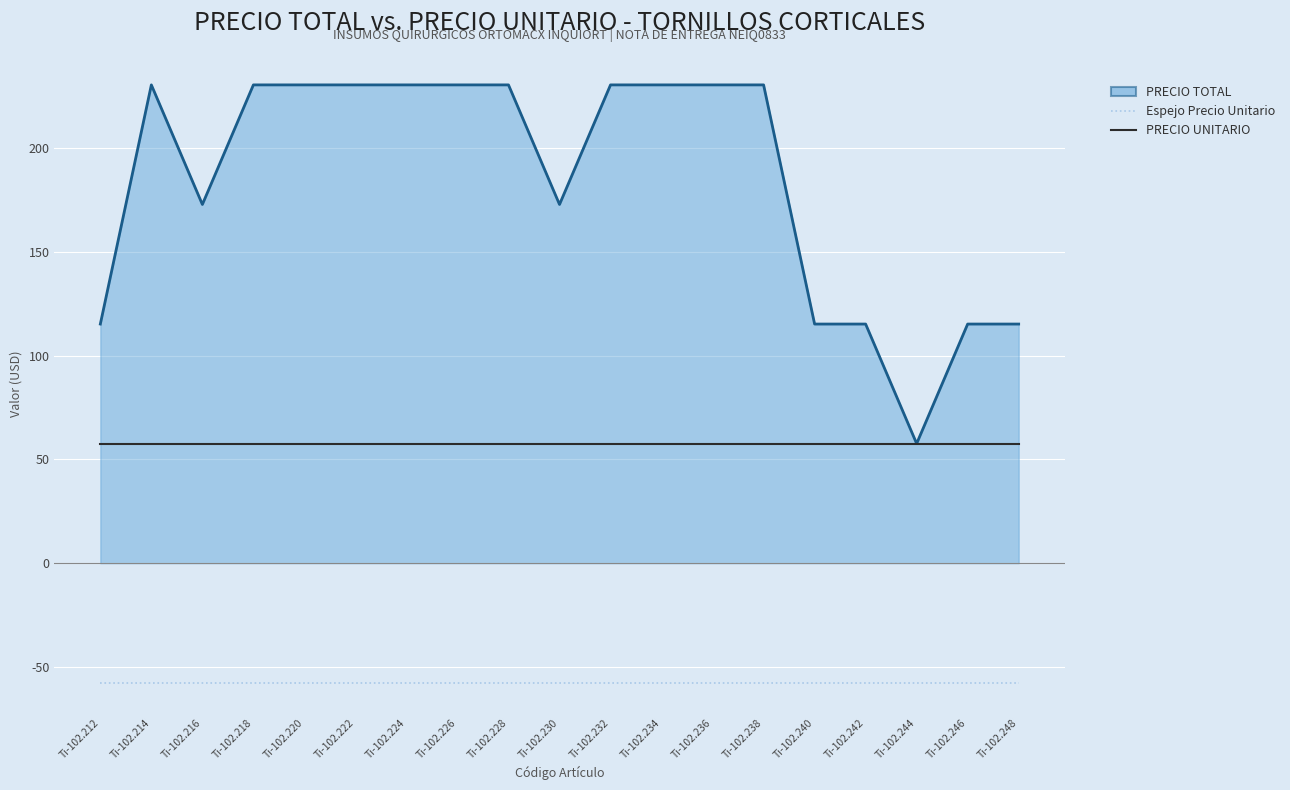

Is the value of PRECIO UNITARIO at Ti-102.212 greater than the value of PRECIO TOTAL at Ti-102.238?

No